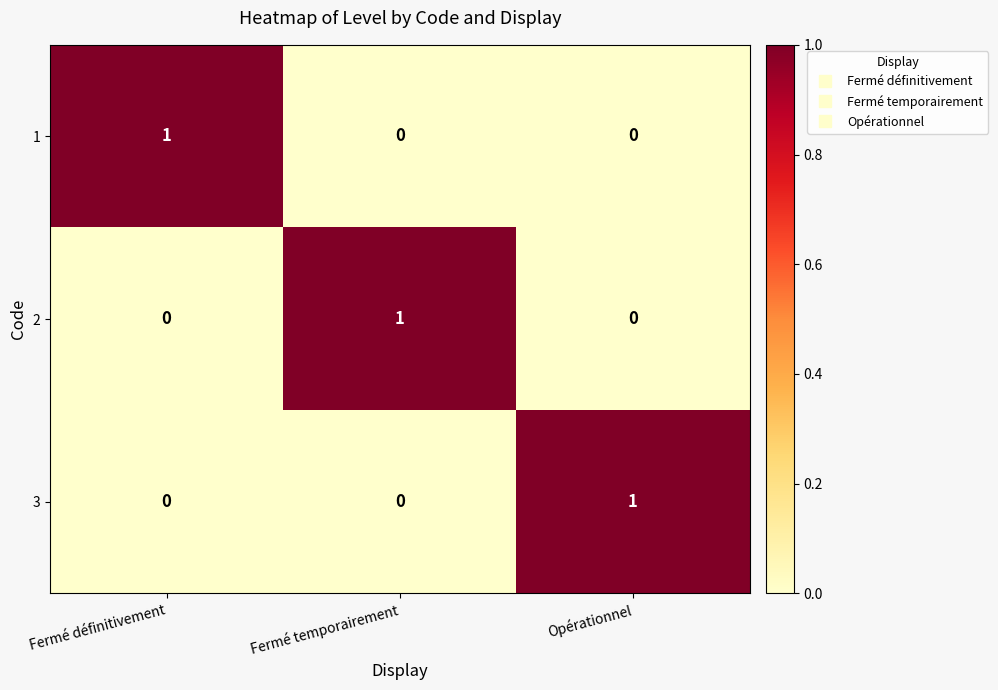

The 3 series shows 1 at Opérationnel. True or false?

True